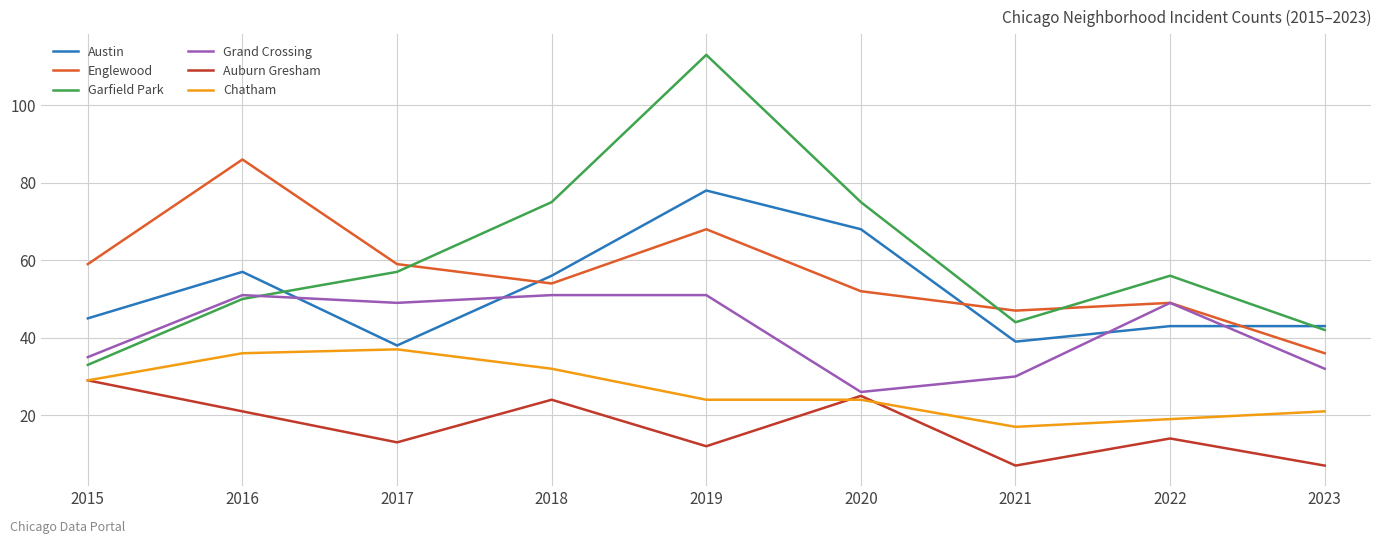

What is the sum of all Grand Crossing values?

374